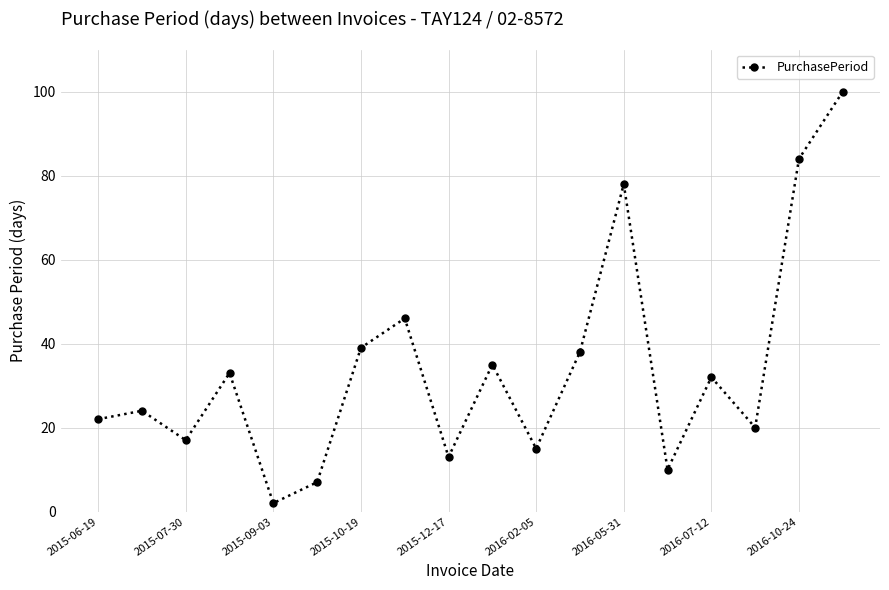

Reading left to right, extract all data points from this chart.

22	24	17	33	2	7	39	46	13	35	15	38	78	10	32	20	84	100